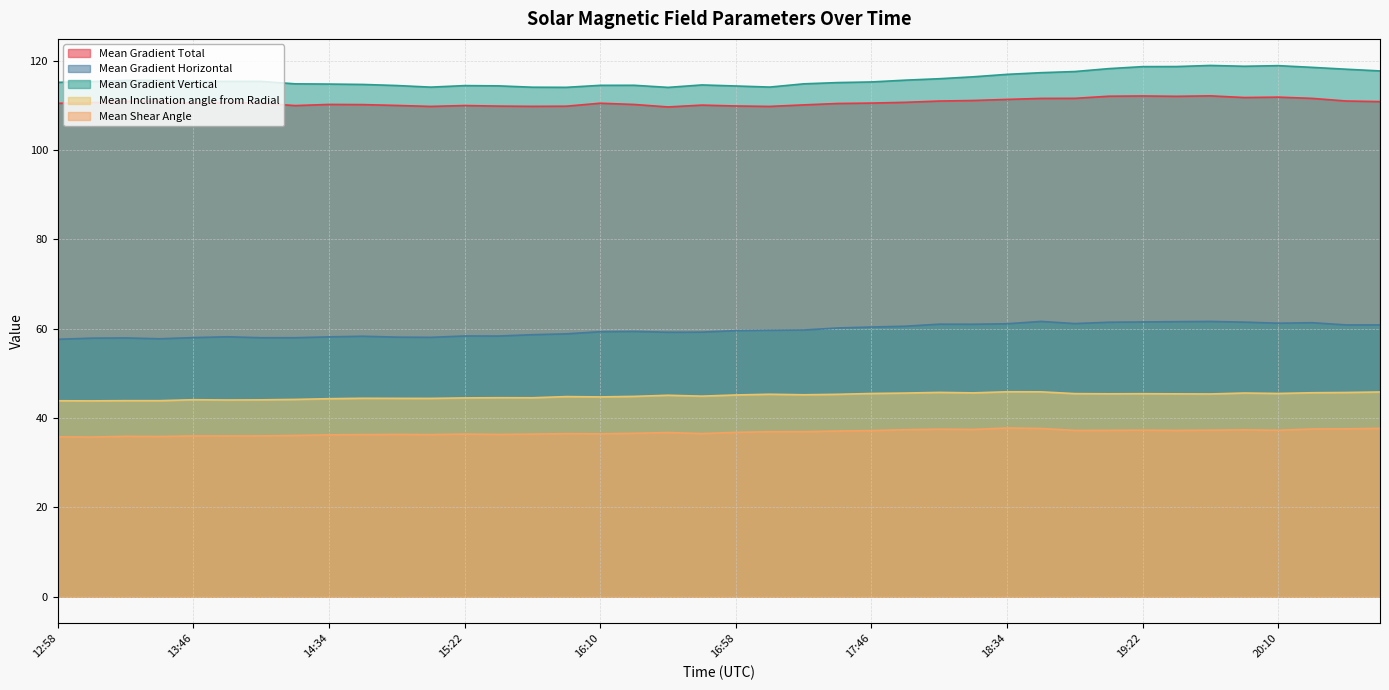

Reading right to left, list all the values displayed in this chart.

Mean Gradient Total: 110.8	111.0	111.6	111.8	111.8	112.1	112.0	112.1	112.1	111.6	111.6	111.3	111.1	111.0	110.7	110.5	110.4	110.1	109.8	109.9	110.1	109.7	110.2	110.5	109.8	109.8	109.8	110.0	109.8	110.0	110.2	110.2	110.0	110.5	110.7	110.4	110.9	110.9	110.6	110.5
Mean Gradient Horizontal: 60.9	60.8	61.3	61.2	61.5	61.6	61.6	61.5	61.5	61.1	61.6	61.1	61.0	61.0	60.6	60.4	60.2	59.7	59.7	59.6	59.2	59.2	59.4	59.3	58.8	58.7	58.4	58.4	58.1	58.1	58.3	58.2	58.0	58.0	58.2	58.0	57.7	57.9	57.9	57.6
Mean Gradient Vertical: 117.7	118.1	118.5	118.9	118.8	118.9	118.7	118.7	118.2	117.6	117.3	116.9	116.4	116.0	115.6	115.2	115.1	114.8	114.1	114.3	114.6	114.0	114.5	114.5	114.0	114.1	114.4	114.4	114.1	114.4	114.7	114.8	114.8	115.4	115.4	115.4	115.6	115.6	115.3	115.2
Mean Inclination angle from Radial: 45.8	45.7	45.7	45.5	45.6	45.4	45.4	45.5	45.4	45.5	45.9	45.9	45.6	45.7	45.6	45.5	45.3	45.2	45.3	45.2	44.9	45.1	44.9	44.7	44.8	44.5	44.6	44.5	44.4	44.4	44.4	44.3	44.2	44.1	44.0	44.1	43.9	43.9	43.8	43.9
Mean Shear Angle: 37.7	37.6	37.6	37.3	37.4	37.3	37.2	37.3	37.2	37.2	37.7	37.8	37.5	37.5	37.4	37.2	37.1	36.9	36.9	36.8	36.5	36.8	36.6	36.5	36.5	36.4	36.3	36.4	36.3	36.3	36.3	36.2	36.1	36.0	36.0	36.0	35.9	35.9	35.7	35.8